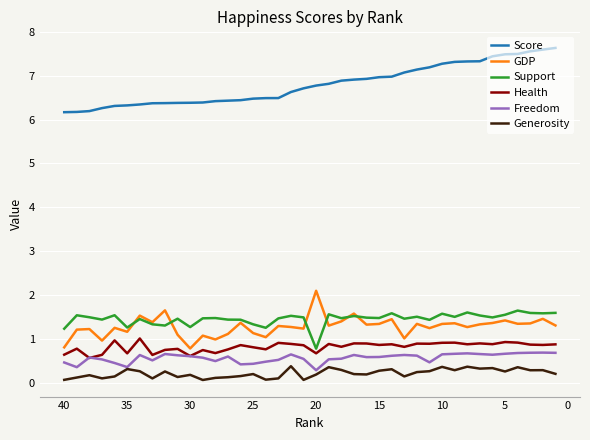

True or false: Score and GDP cross at least once.

False